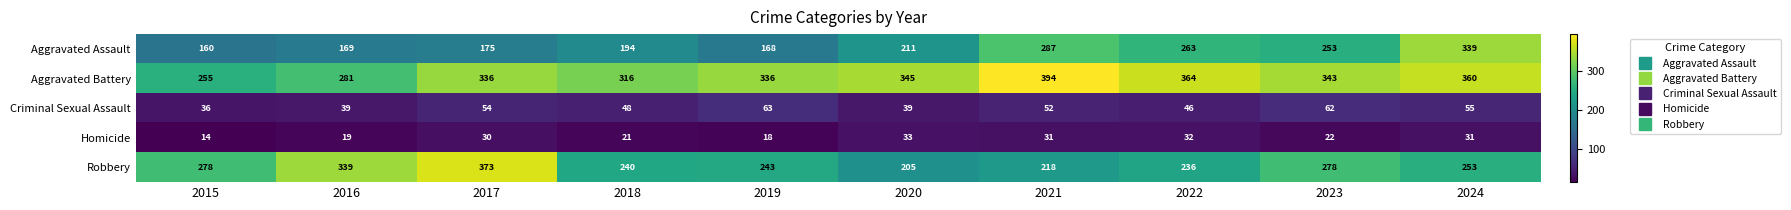

At which label is Homicide closest to 23?

2023